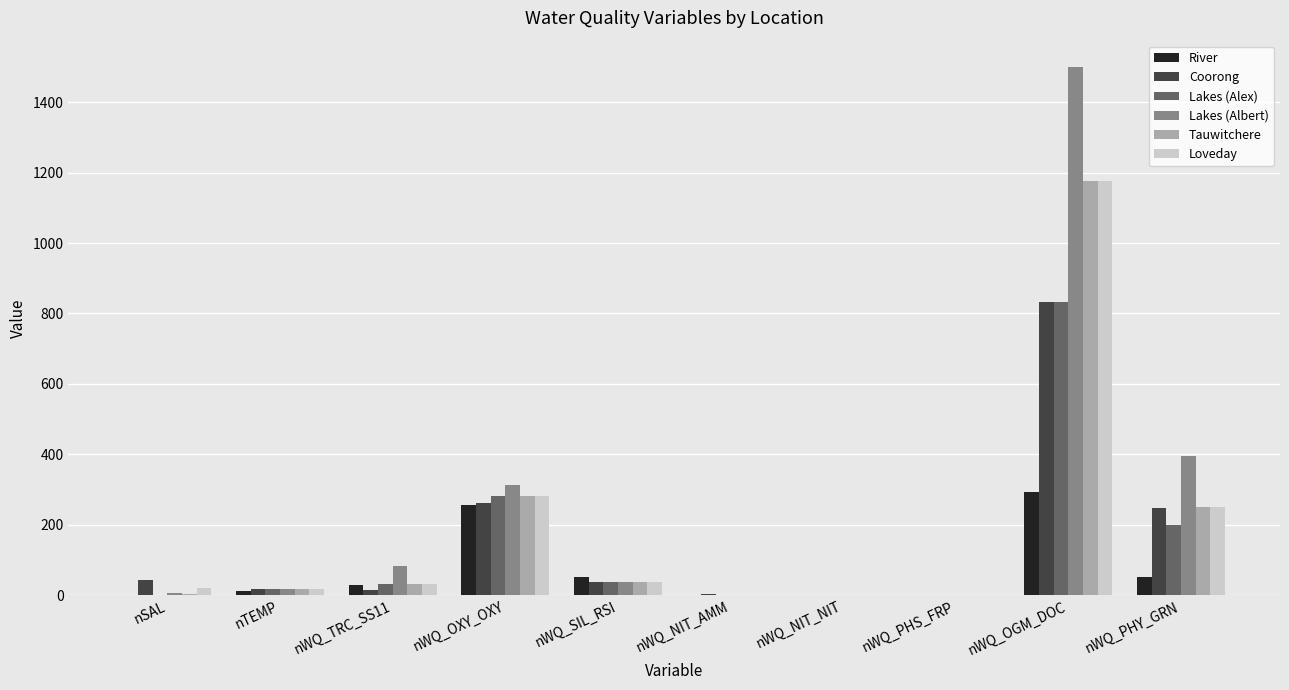

Read the Tauwitchere value at nWQ_SIL_RSI.

36.0